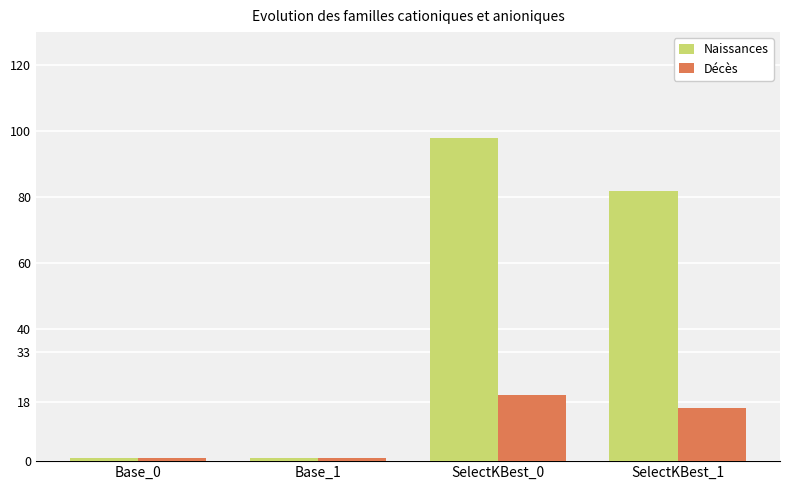

The Naissances series shows 1 at Base_1. True or false?

True